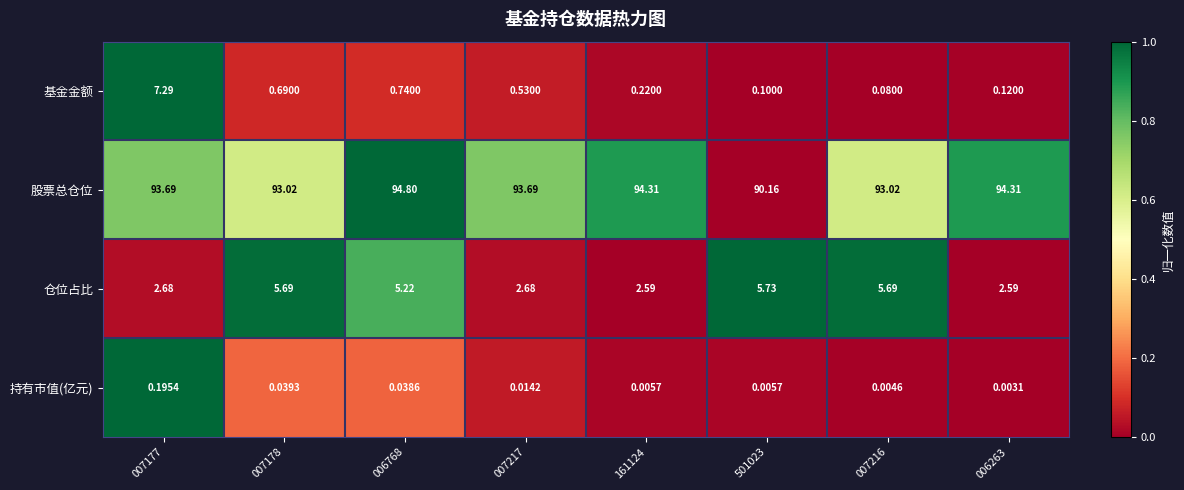

Rank the series at 006263 from highest to lowest value.

股票总仓位, 仓位占比, 基金金额, 持有市值(亿元)